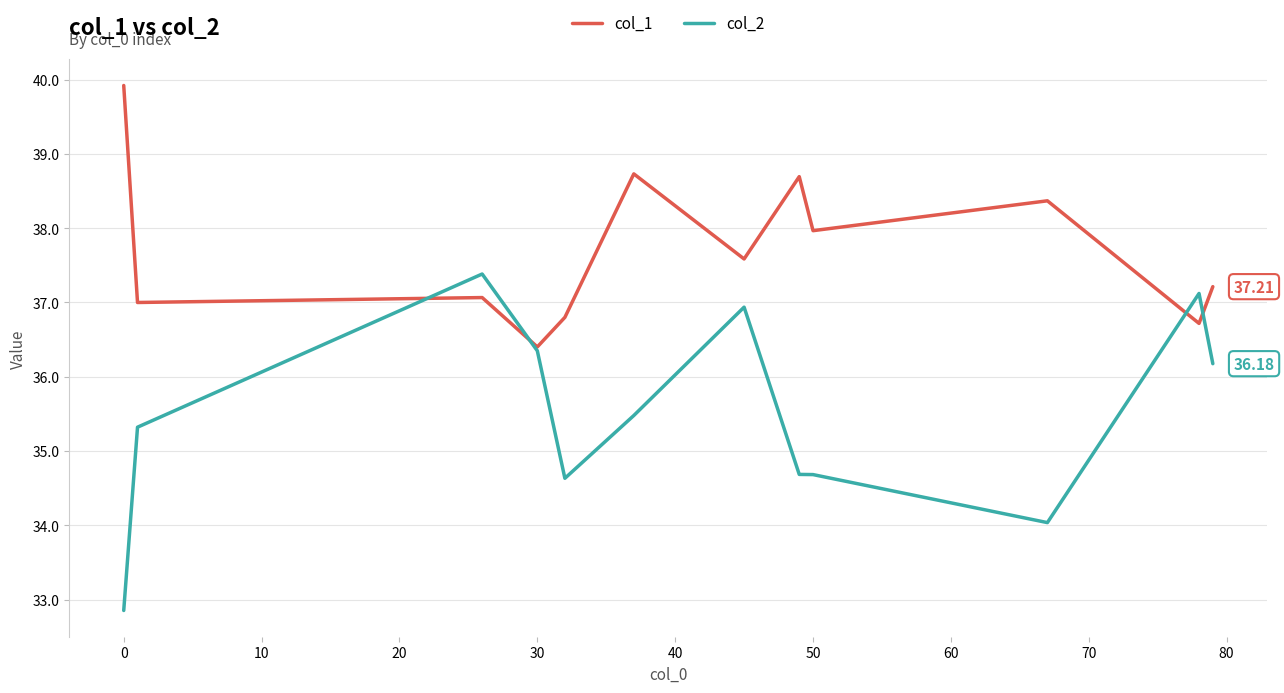

True or false: col_1 has more than 2 points higher than both neighbors.

True